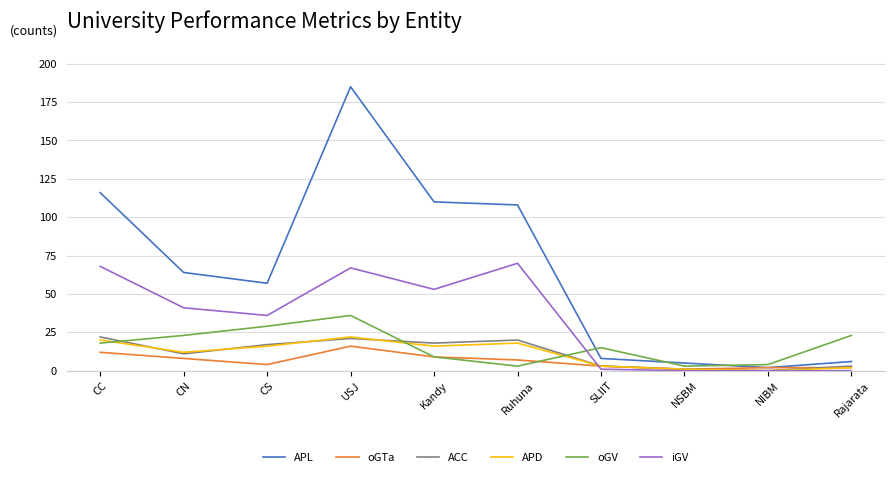

True or false: APD and iGV cross at least once.

True